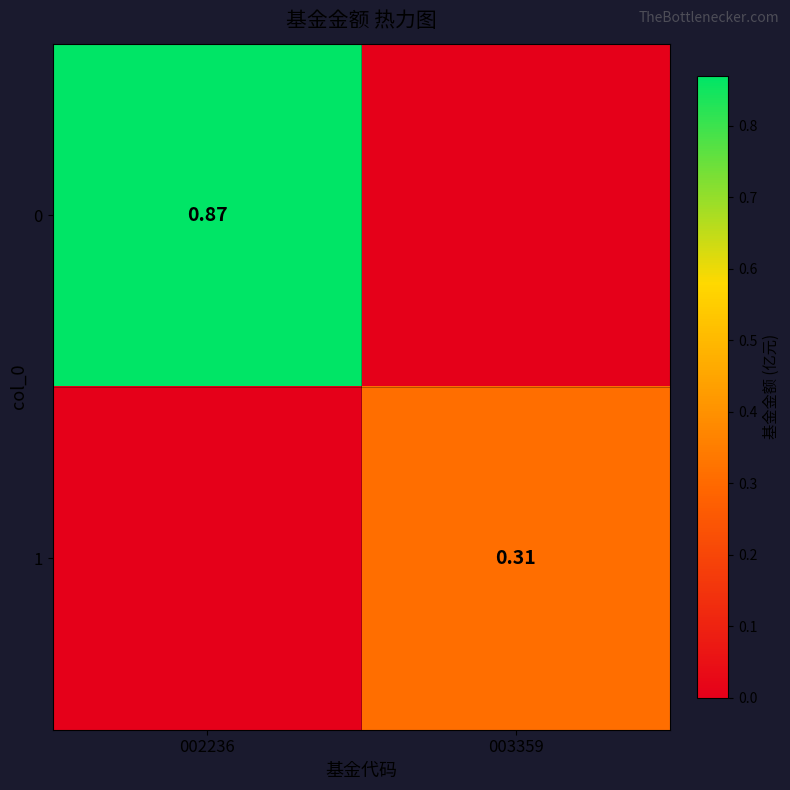

List the series in order of their peak value, highest first.

0, 1